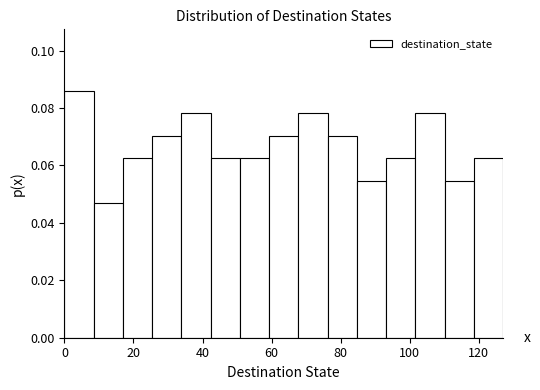

Reading left to right, list every bar in this chart as the range it spans on the x-axis followed by its height. Neither the bar edges nor the heights are printed on the chart, so give them approximately, as read against the axes.

0 to 8: 0.086
8 to 16: 0.046
16 to 26: 0.062
26 to 34: 0.070
34 to 42: 0.078
42 to 50: 0.062
50 to 60: 0.062
60 to 68: 0.070
68 to 76: 0.078
76 to 84: 0.070
84 to 94: 0.054
94 to 102: 0.062
102 to 110: 0.078
110 to 118: 0.054
118 to 128: 0.062